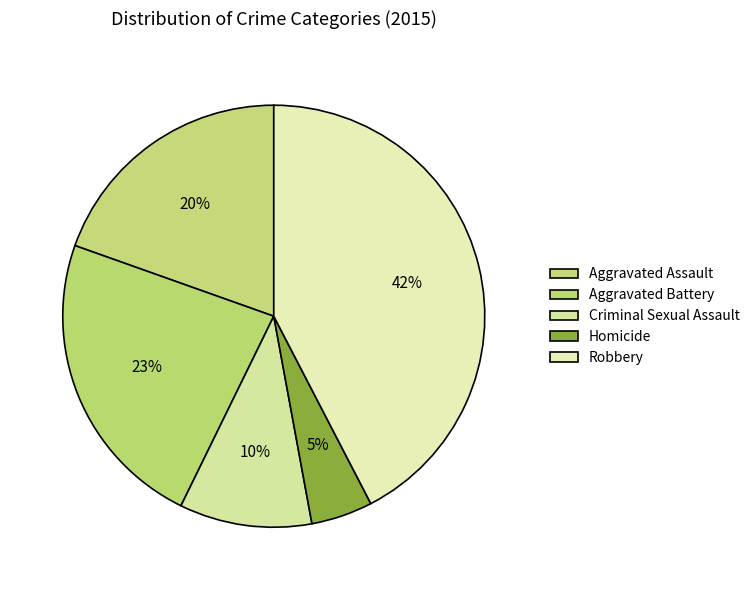

How many segments does this pie chart have?

5